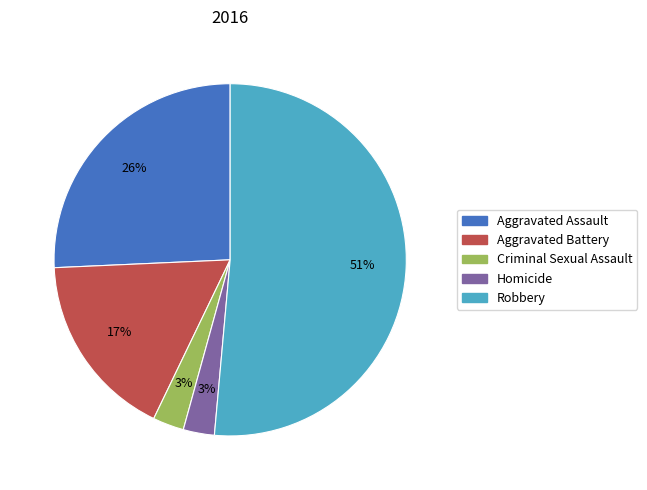

What is the ratio of the value at Homicide to the value at Aggravated Assault?

0.1